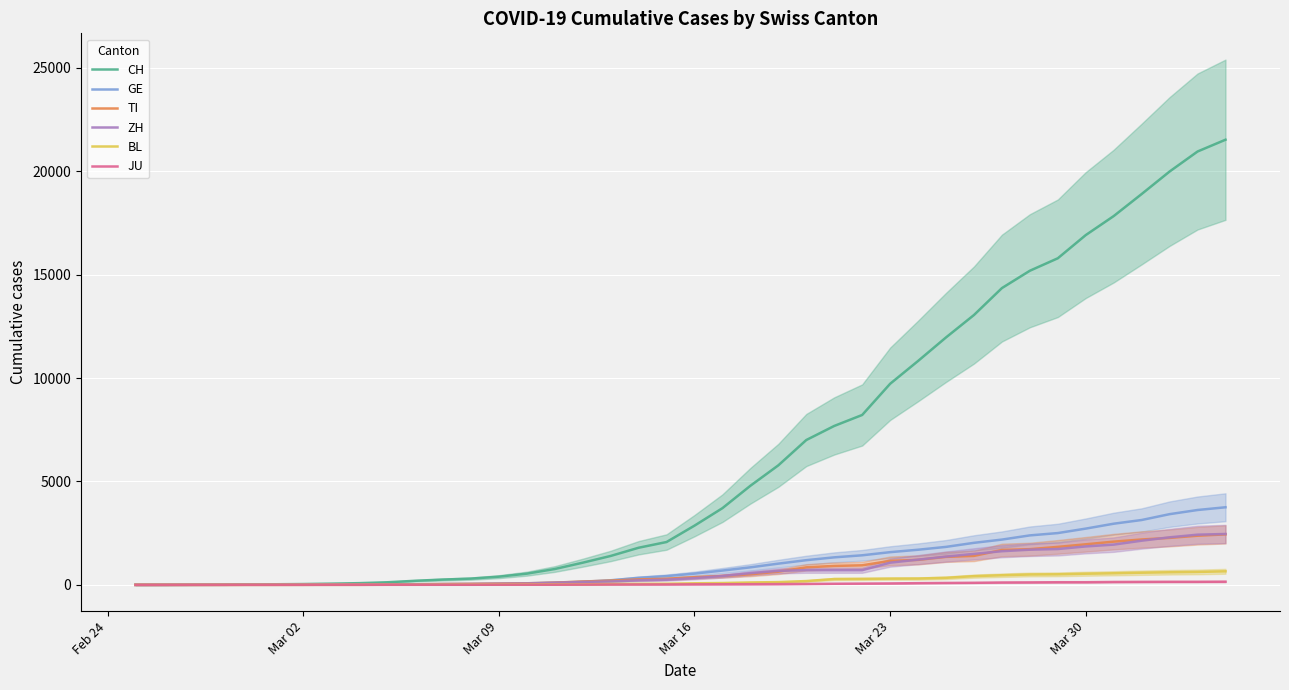

True or false: BL and CH cross at least once.

False